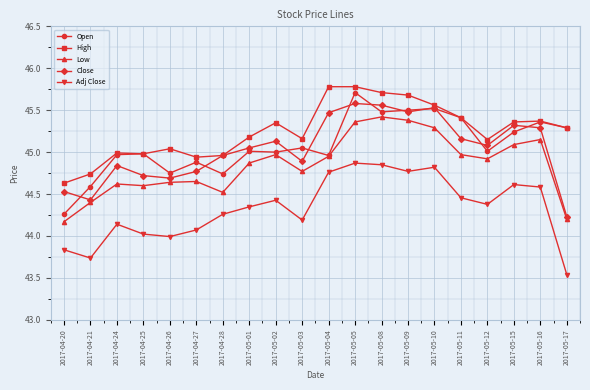

True or false: Open has a value of 45.0 at 2017-04-24.

True